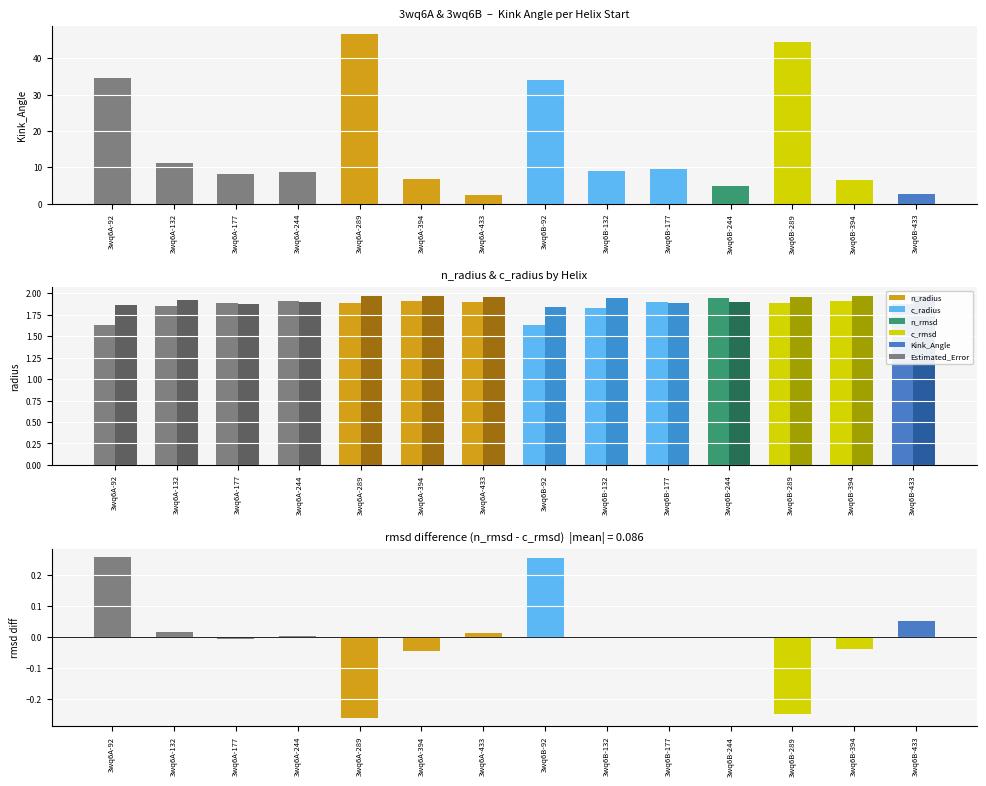

Which series has the largest range (max minus min)?

Kink_Angle